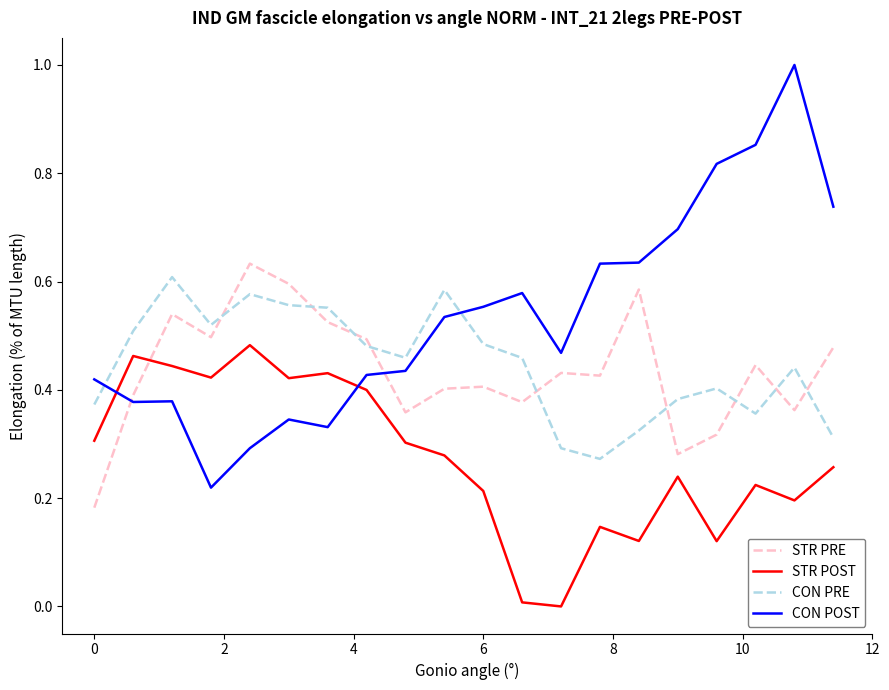

Which series has the largest range (max minus min)?

CON POST